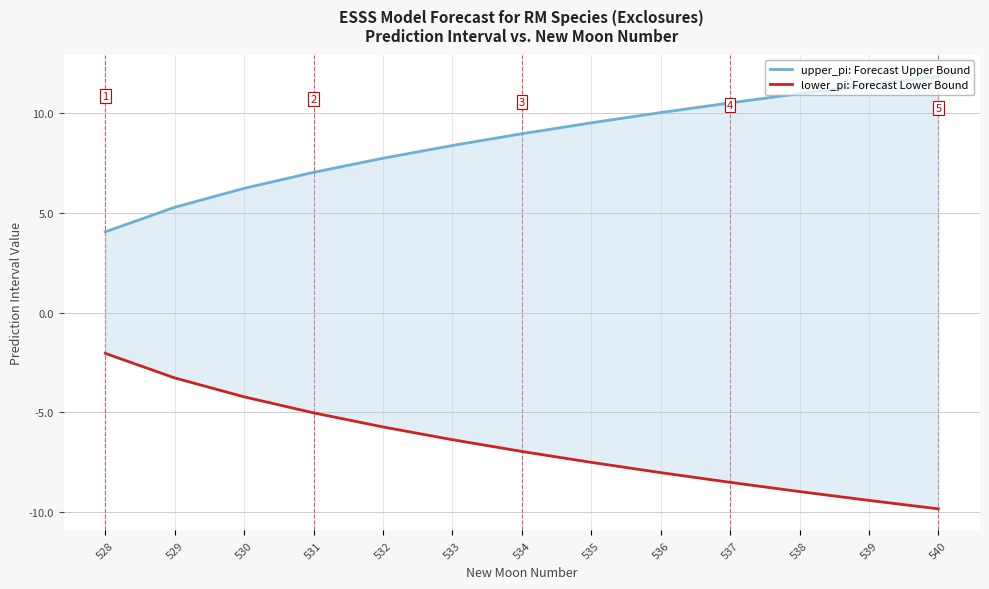

The upper_pi series shows 6.5 at 536. True or false?

False